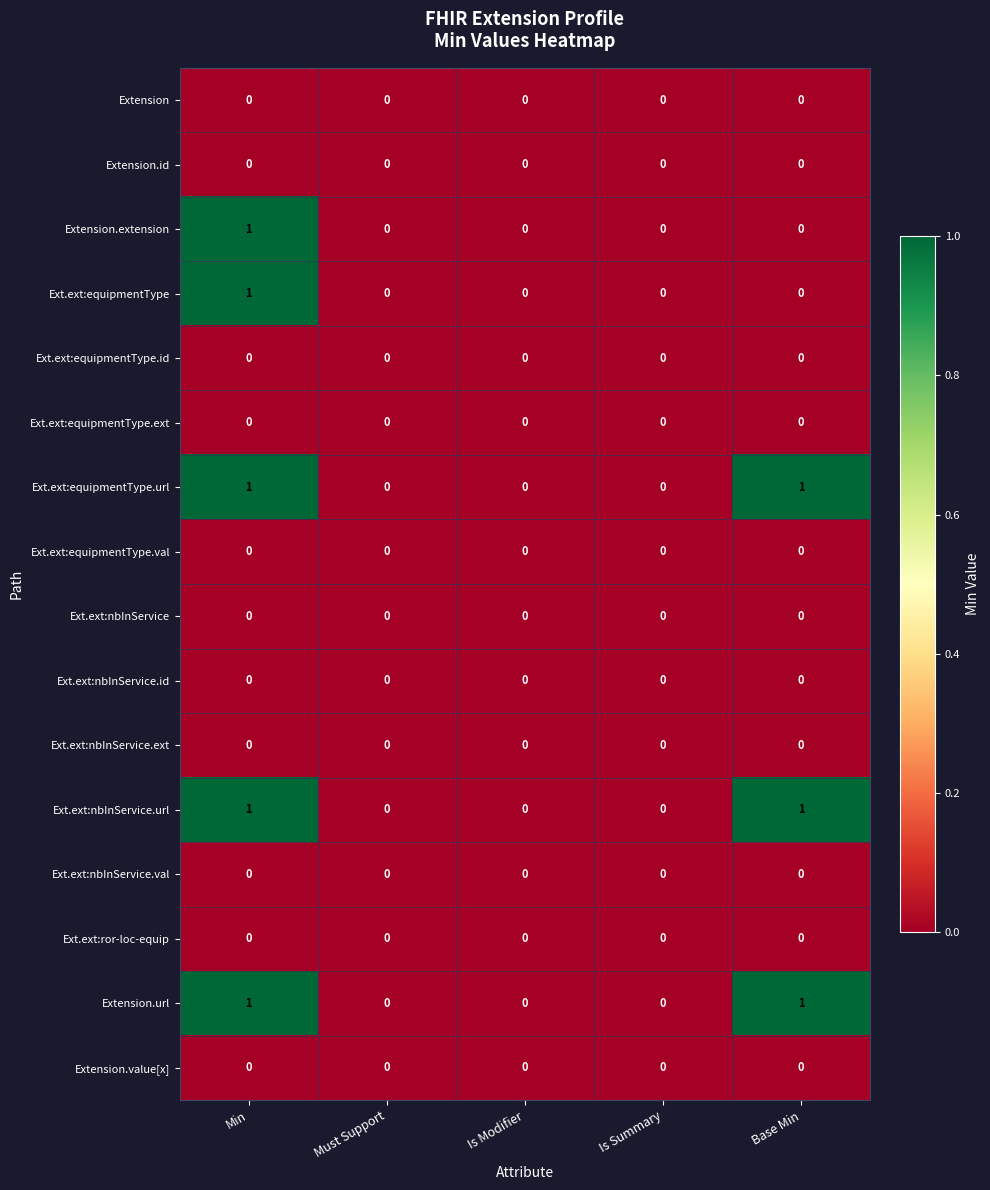

Is it true that Extension.value[x] equals 0 at Min?

True